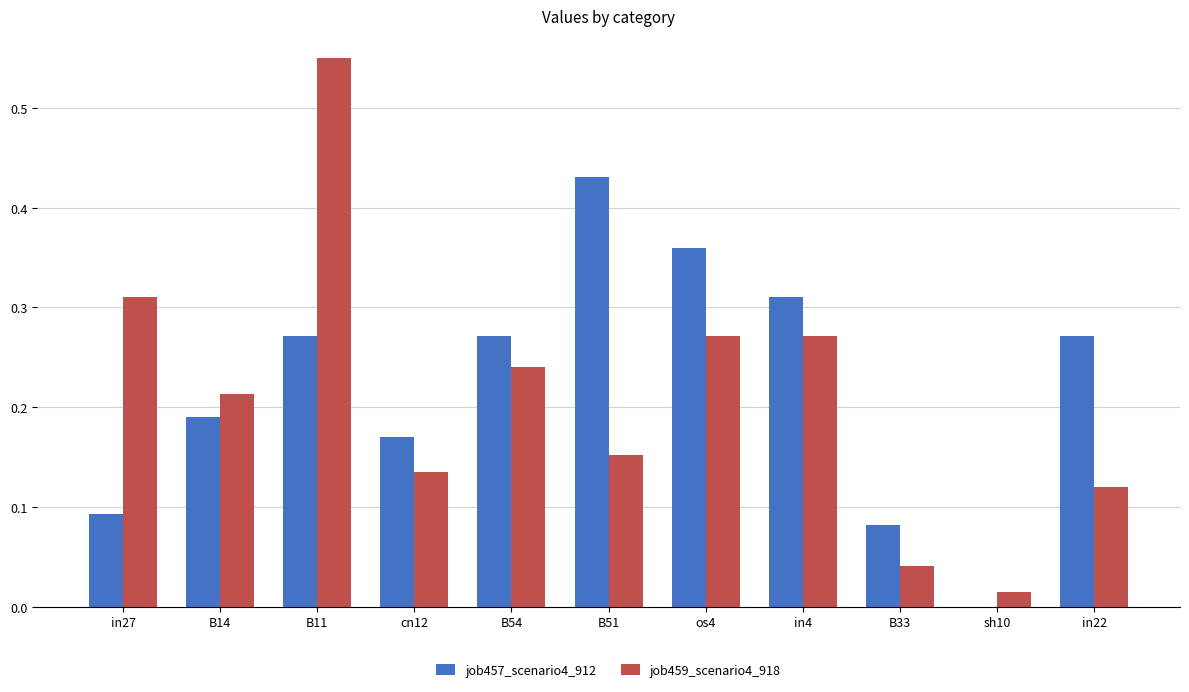

At which category is the sum across all series the highest?

B11